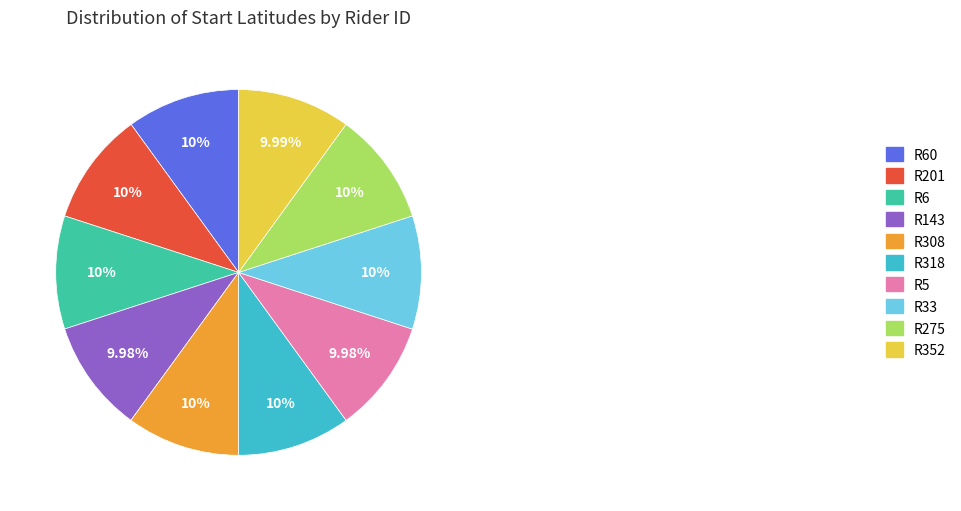

What is the ratio of the value at R318 to the value at R143?

1.0